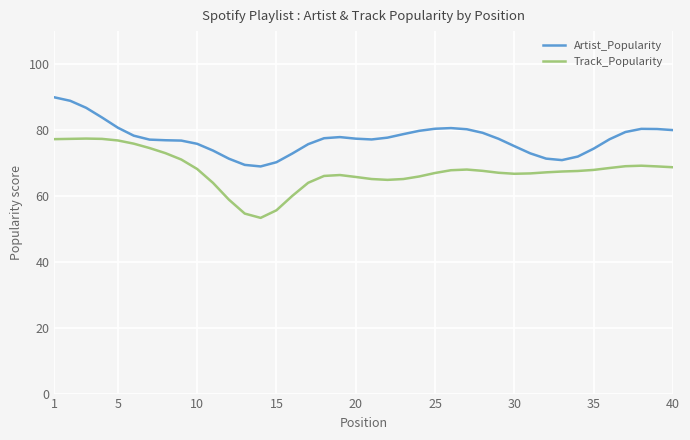

Which series has the widest spread of values?

Track_Popularity